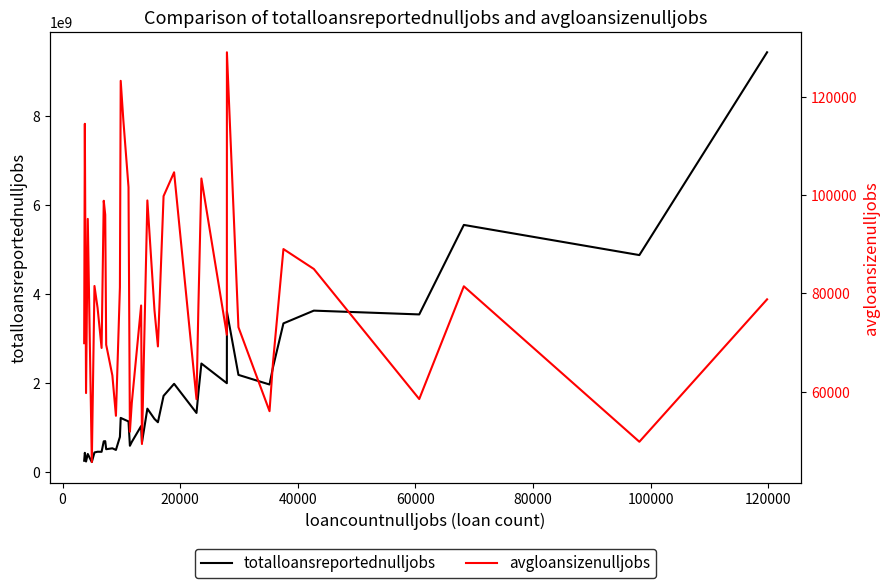

Does the chart have visible grid lines?

No